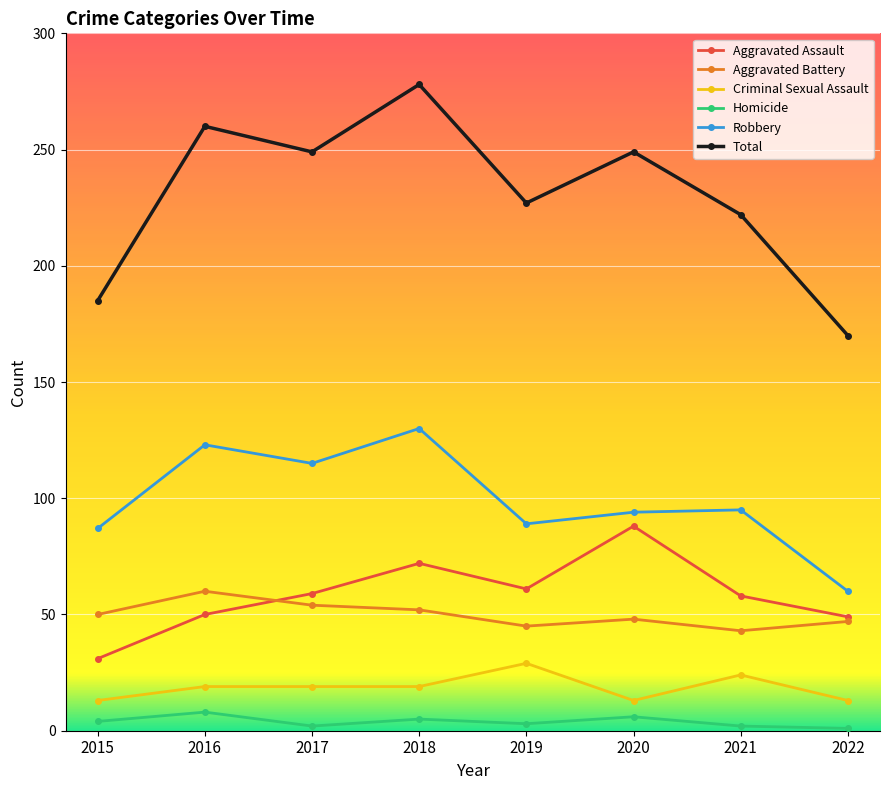

What is the minimum value for Criminal Sexual Assault?

13